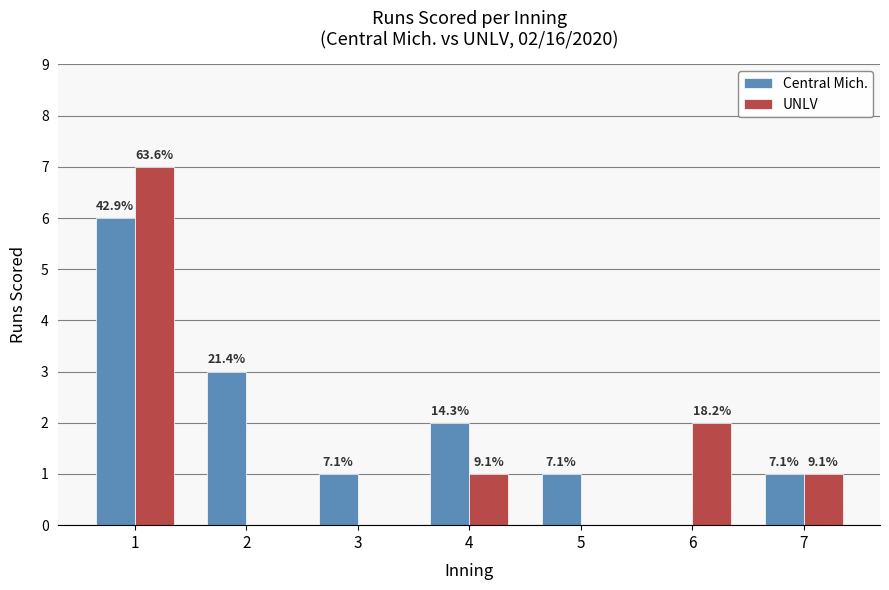

What is the total value across all series at 2?

3